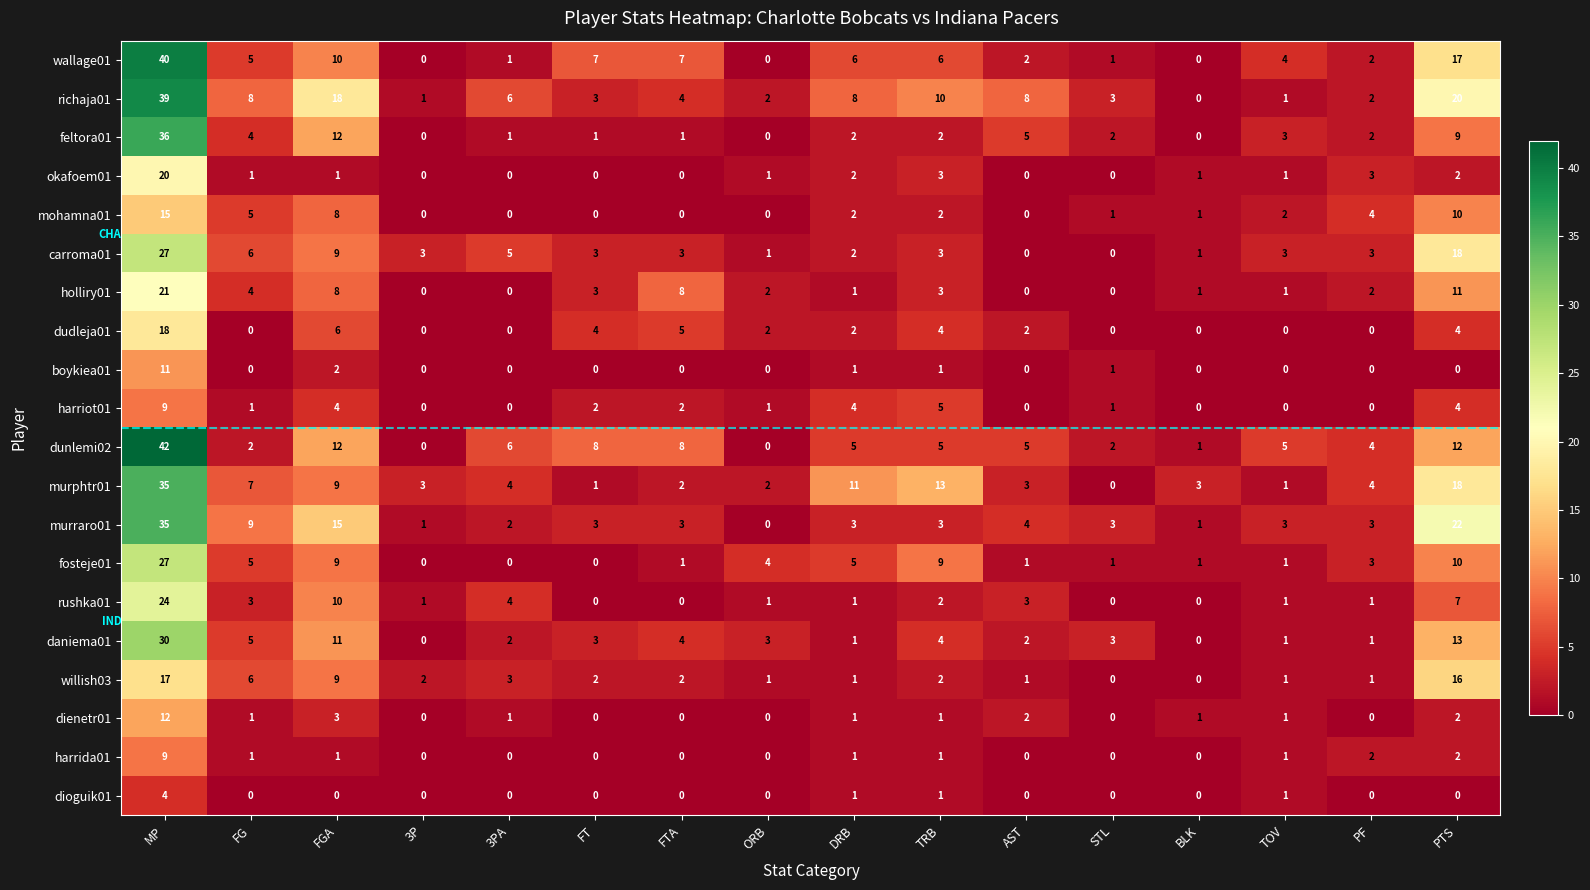

Which series has the largest range (max minus min)?

dunlemi02